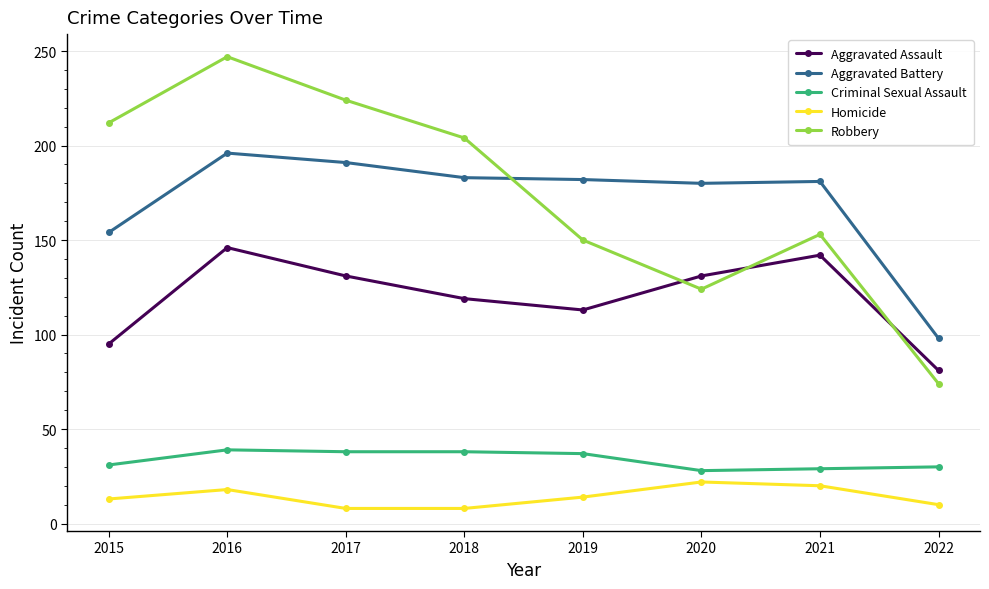

Which series changed the most between 2015 and 2016?

Aggravated Assault